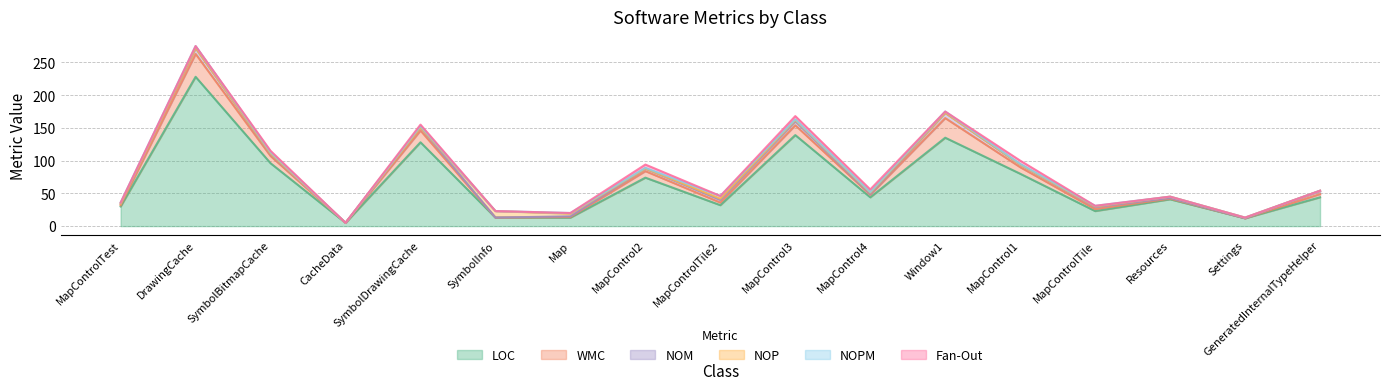

What is the total value across all series at MapControlTile?

31